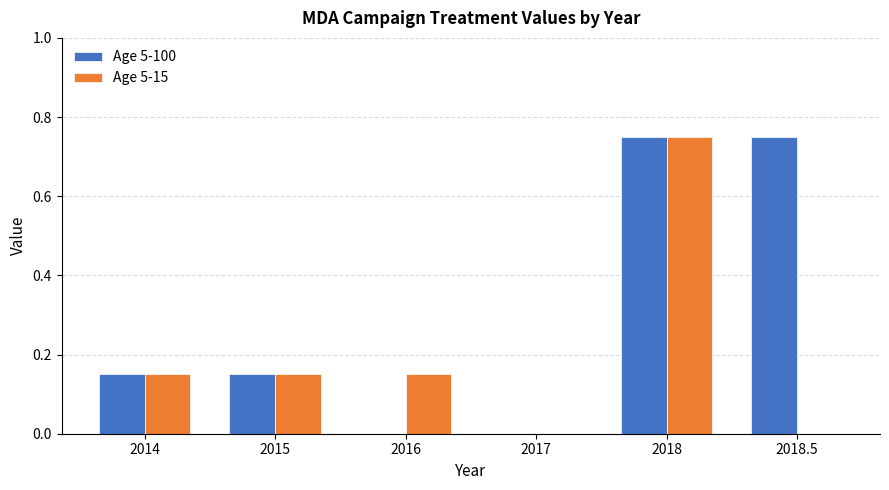

How many data points does each series have?

6